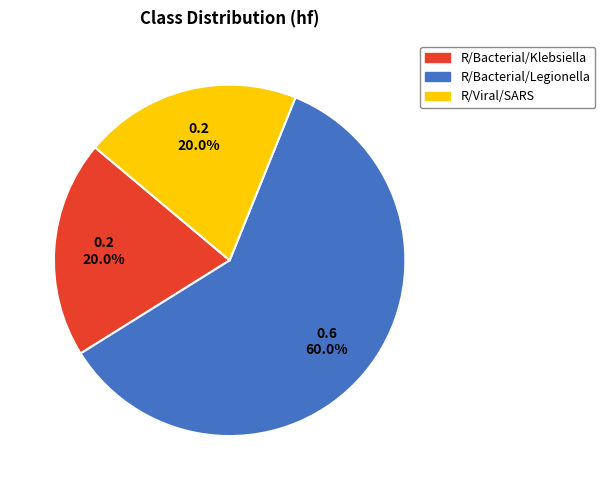

Combined, what portion of the pie is R/Viral/SARS and R/Bacterial/Legionella?

80.0%